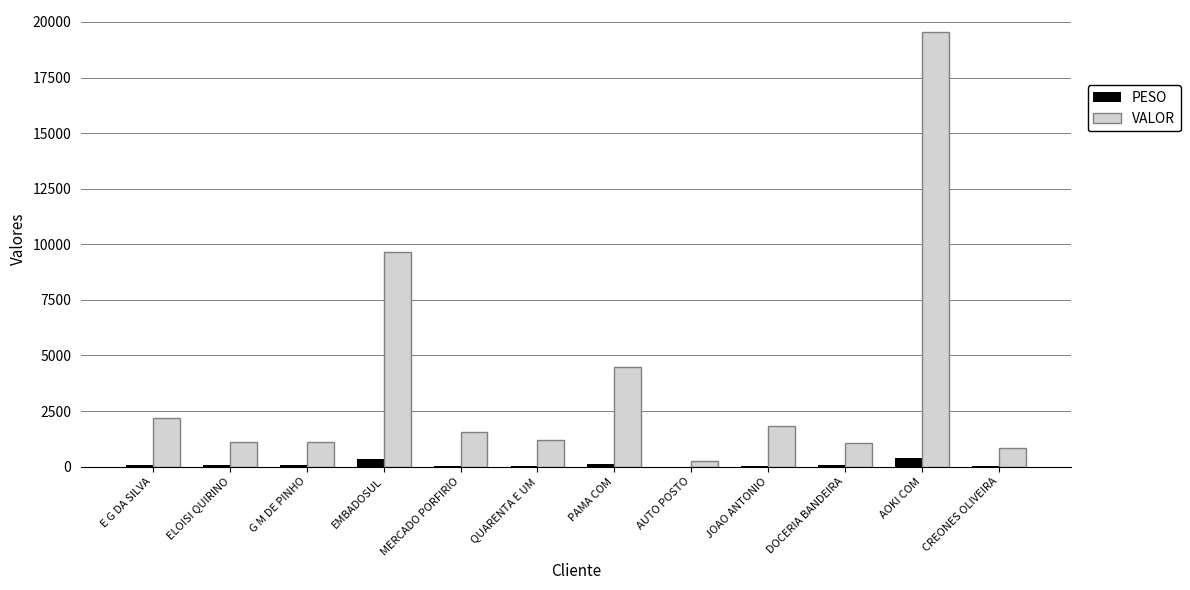

What is the average value of the PESO series?

102.5